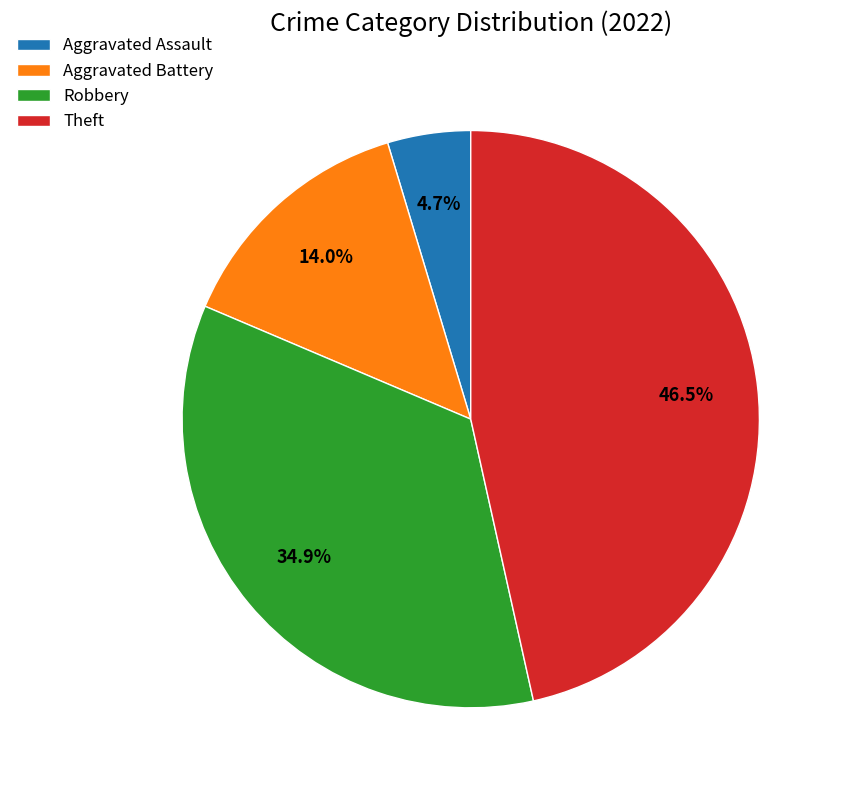

The Robbery slice represents 21% of the pie. True or false?

False